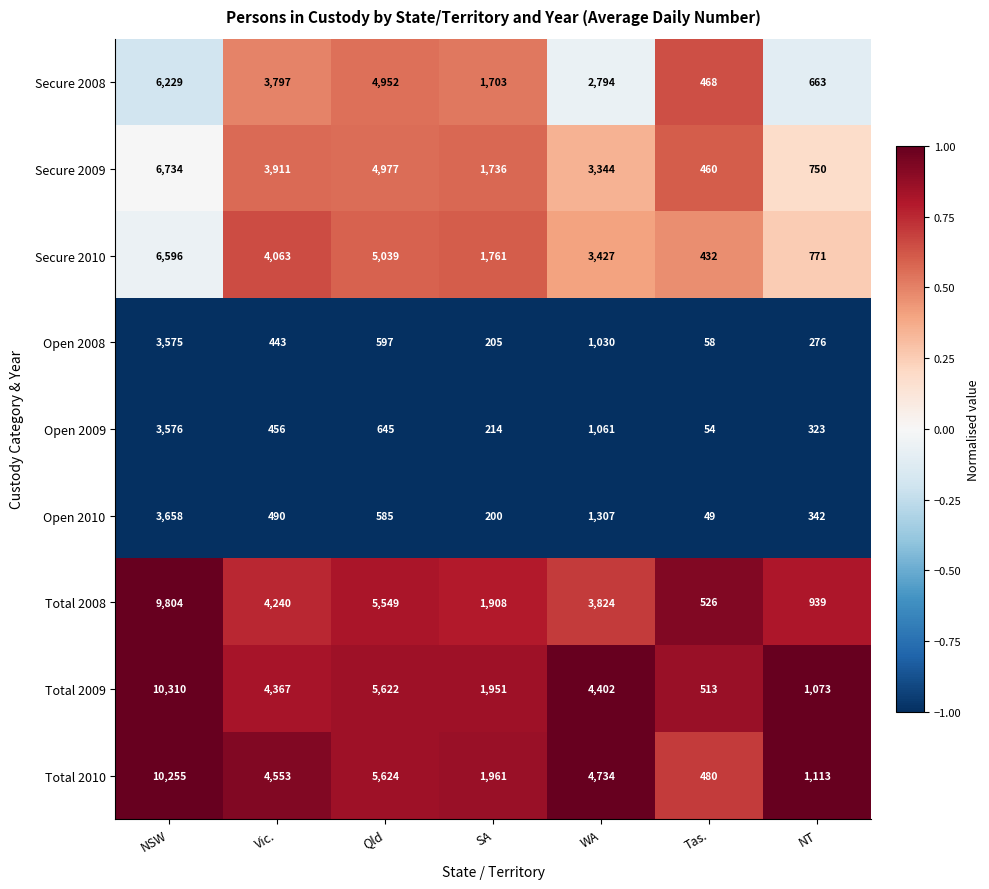

At which category is the sum across all series the highest?

NSW